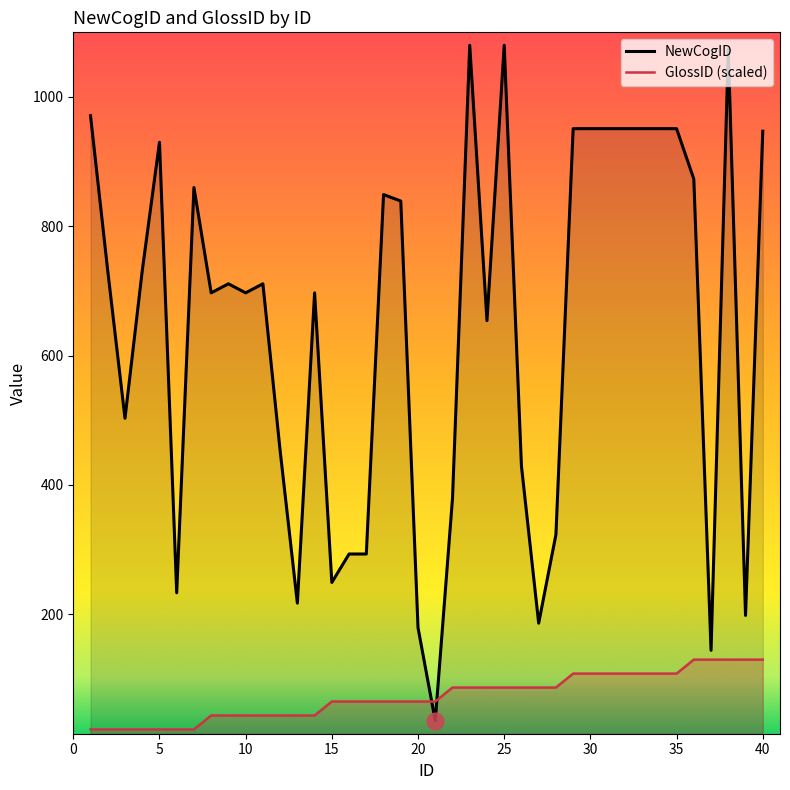

What is the maximum value shown in the chart?

1080.0